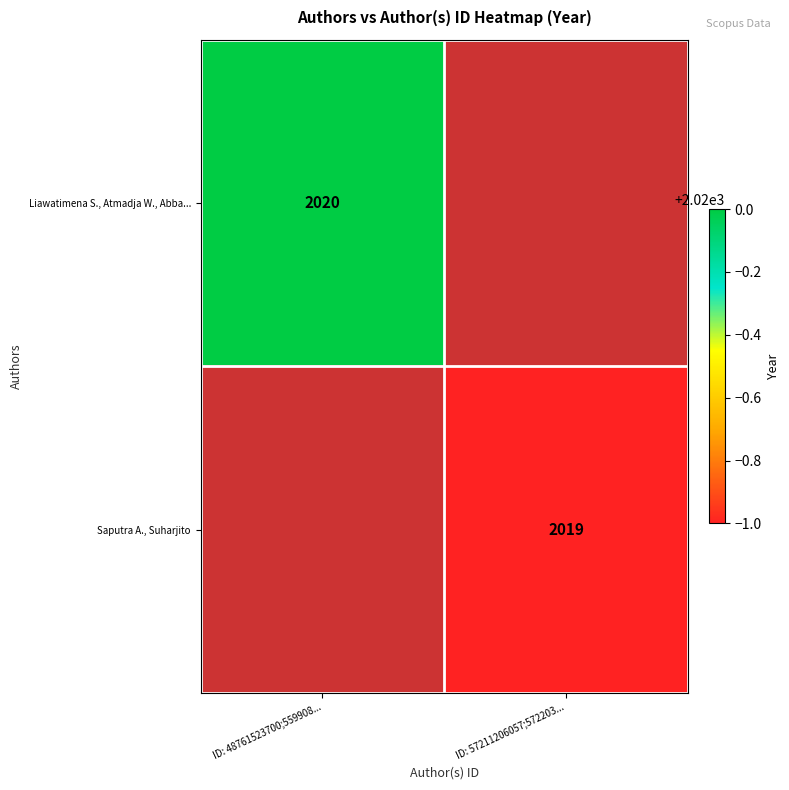

The Liawatimena S., Atmadja W., Abba... series shows 3411 at ID: 48761523700;559908.... True or false?

False